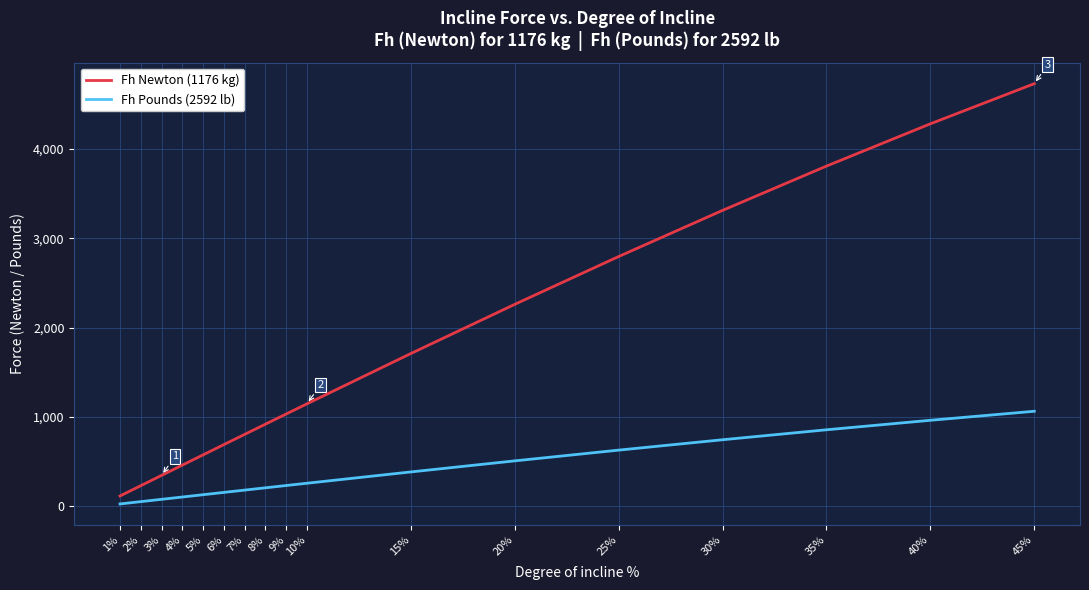

The value of Fh Pounds (2592 lb) at 3% is 77.7. True or false?

True